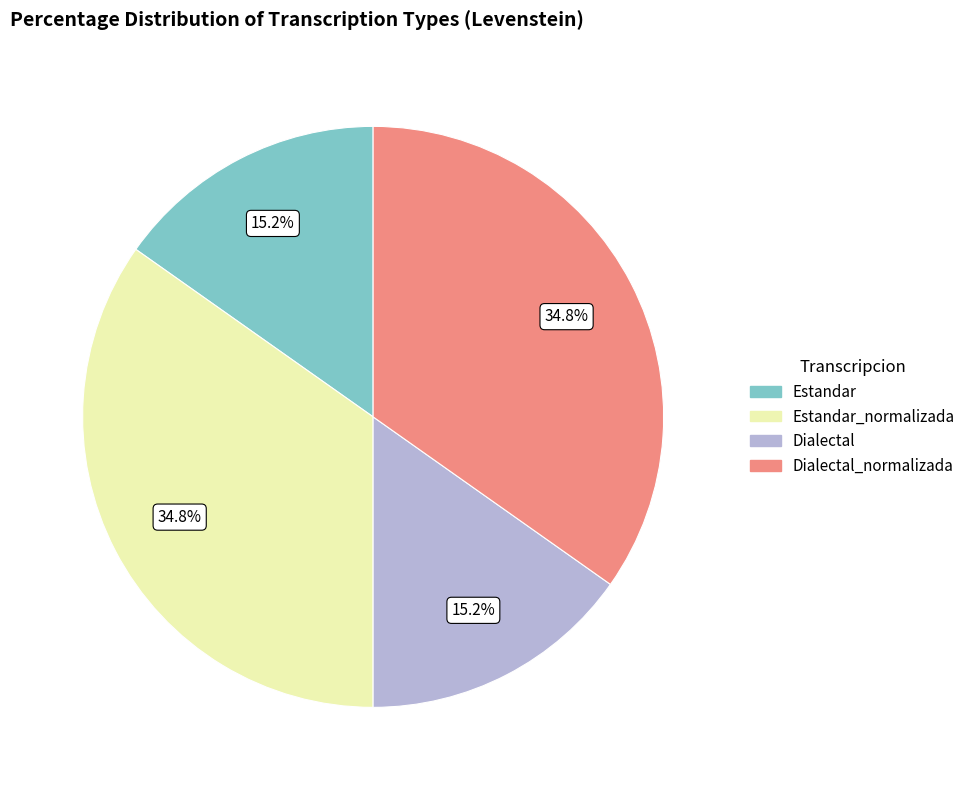

The Dialectal slice represents 15% of the pie. True or false?

True